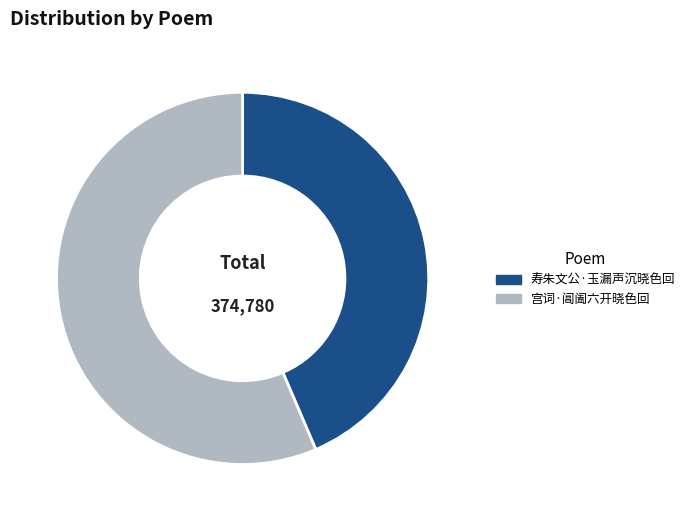

Do 寿朱文公·玉漏声沉晓色回 and 宫词·阊阖六开晓色回 together represent more than half of the pie?

Yes